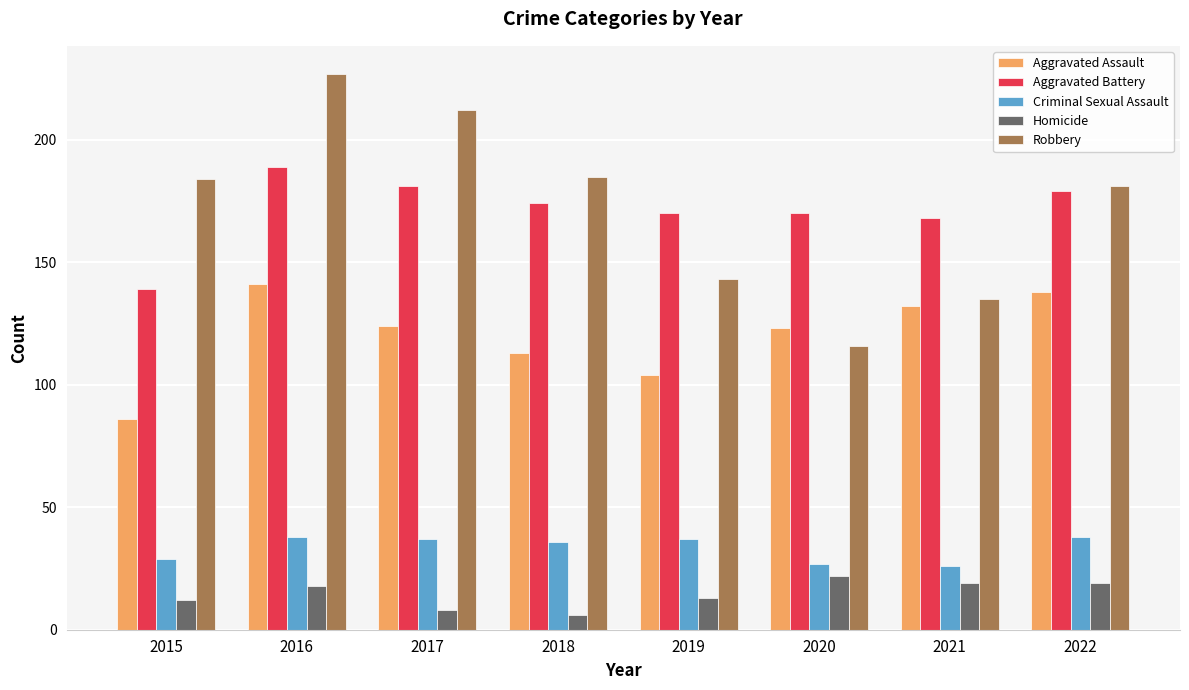

How many data points does each series have?

8